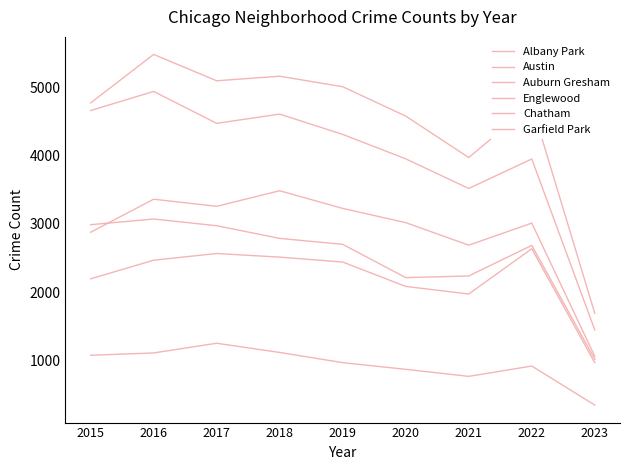

True or false: Albany Park and Englewood intersect in this chart.

False